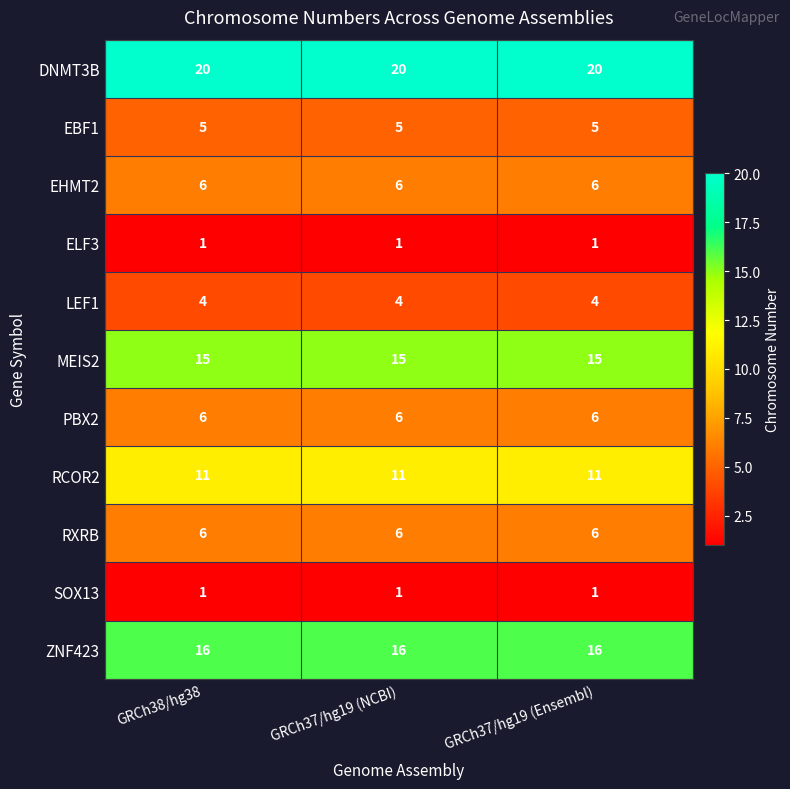

What is the total value across all series at GRCh37/hg19 (NCBI)?

91